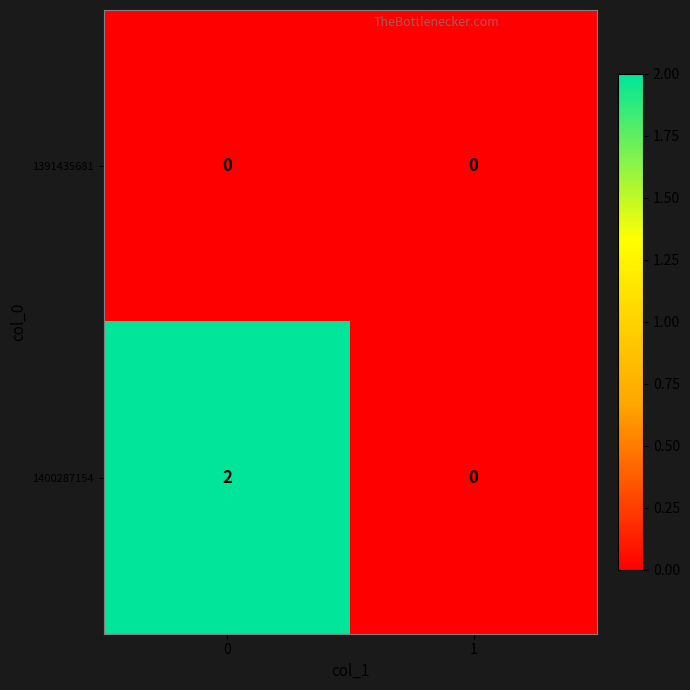

True or false: 1400287154 has a value of 3 at 0.

False